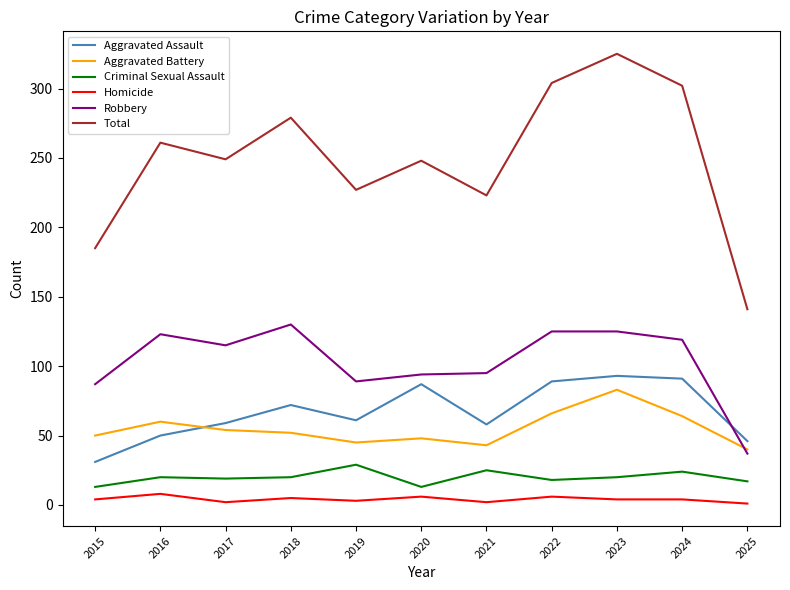

Which series has the largest total across all categories?

Total